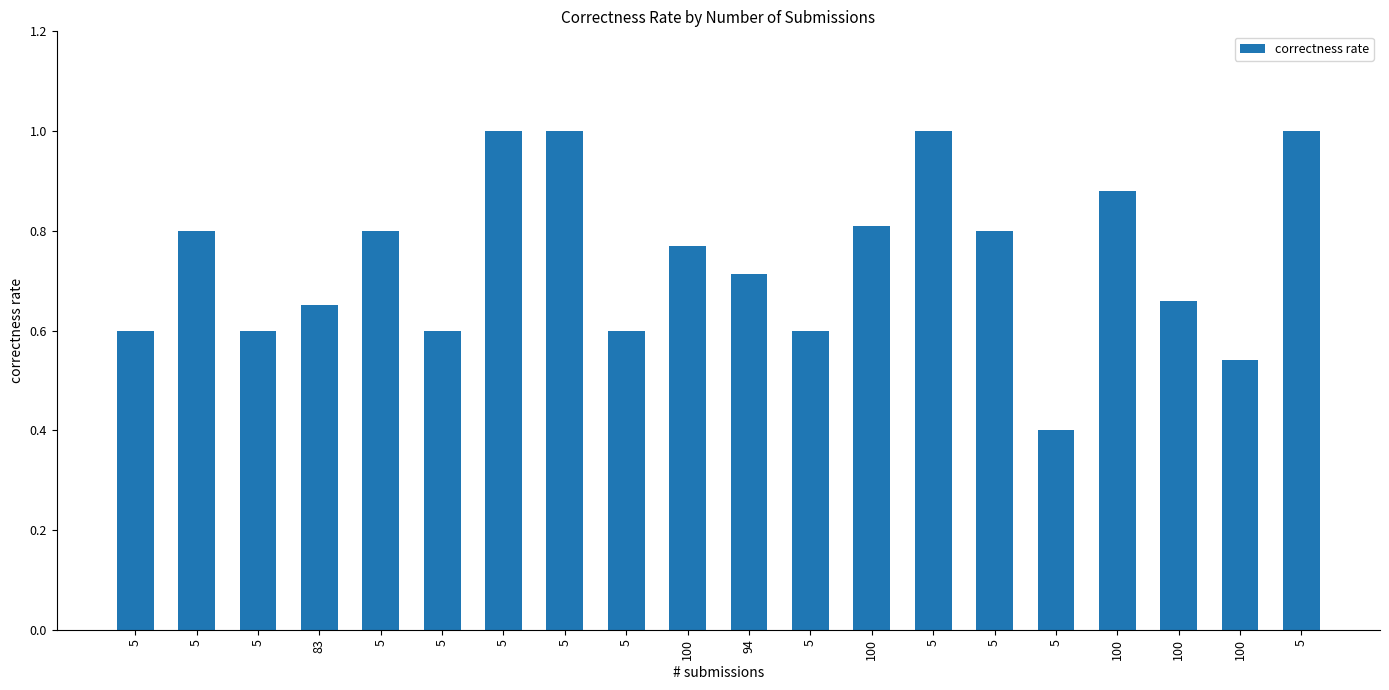

Rank the categories by value from lowest to highest.

5, 100, 5, 5, 5, 5, 5, 83, 100, 94, 100, 5, 5, 5, 100, 100, 5, 5, 5, 5